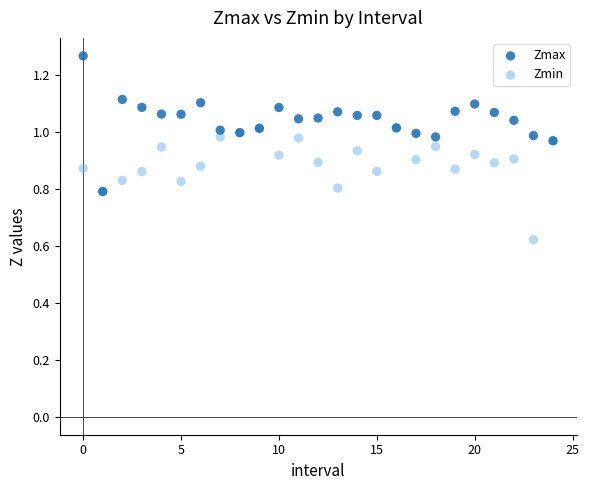

What are all the series names shown in the legend?

Zmax, Zmin